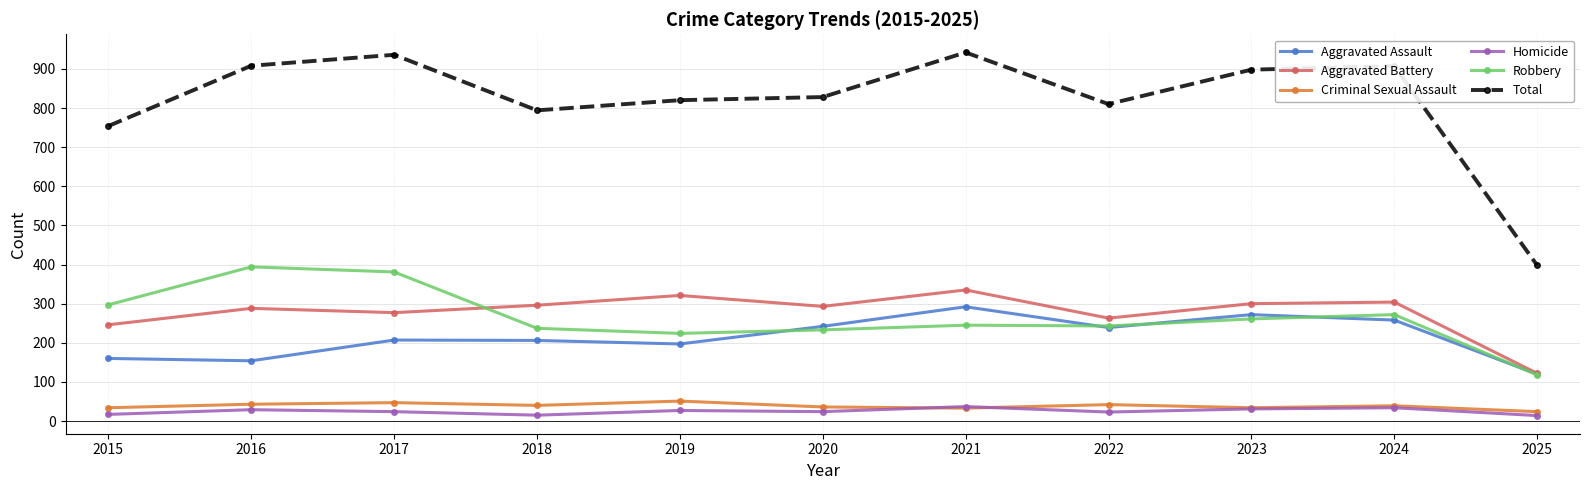

What is the total value across all series at 2019?

1640